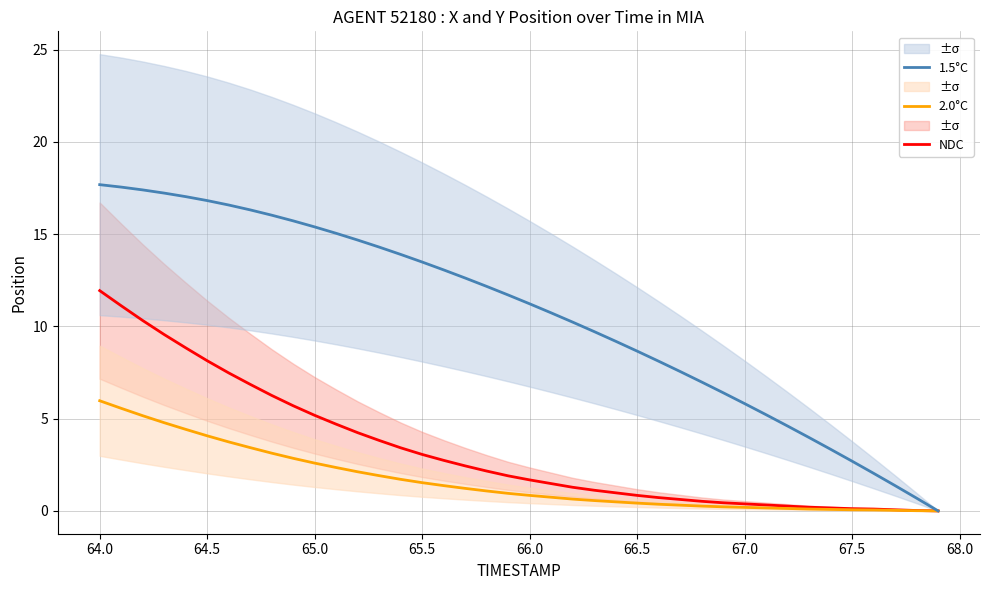

Which series has the widest spread of values?

1.5°C